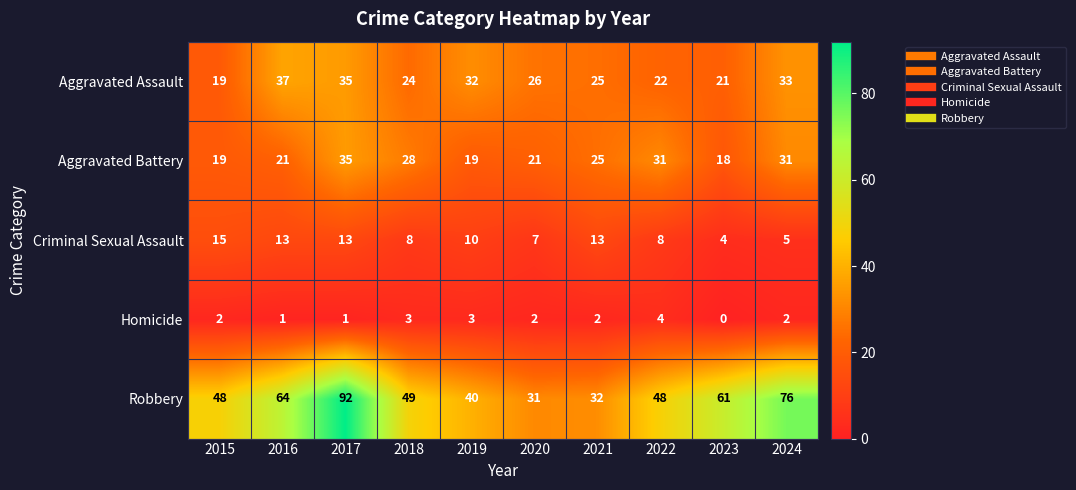

True or false: Criminal Sexual Assault has a value of 4 at 2015.

False